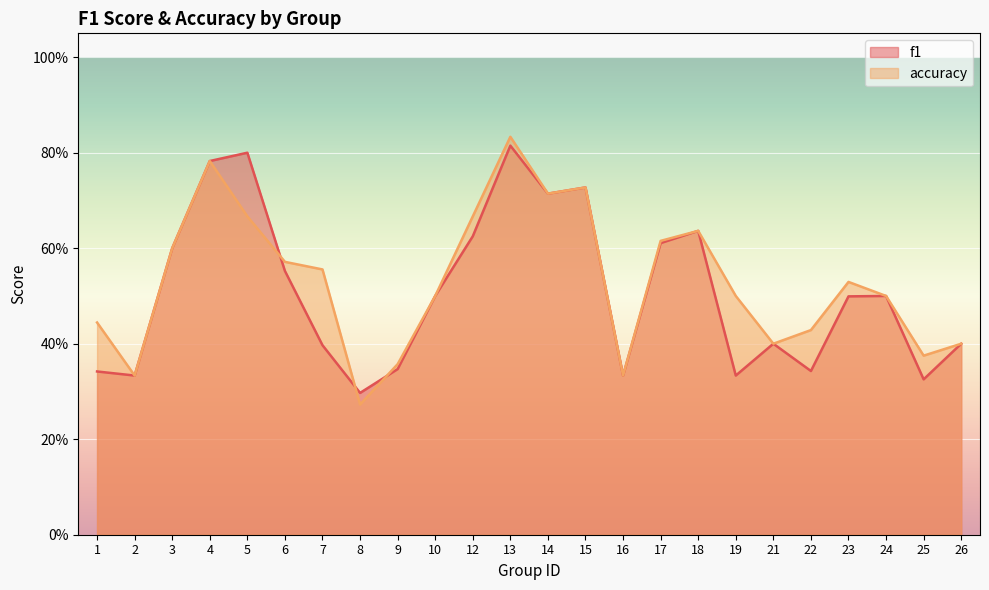

How many lines are shown in the chart?

2